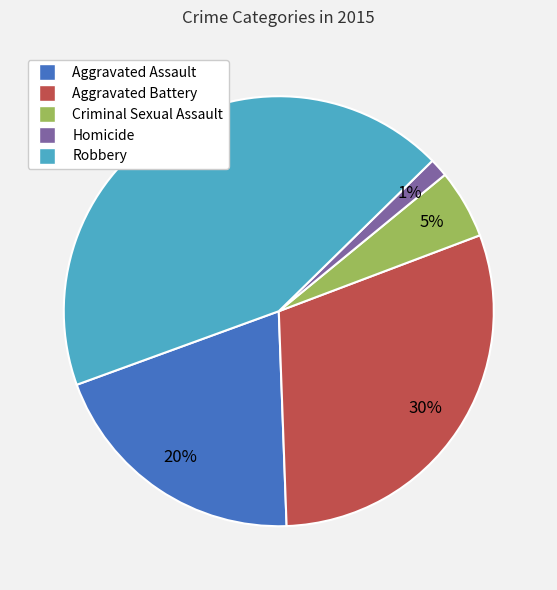

Is the sum of Robbery and Homicide greater than half?

No